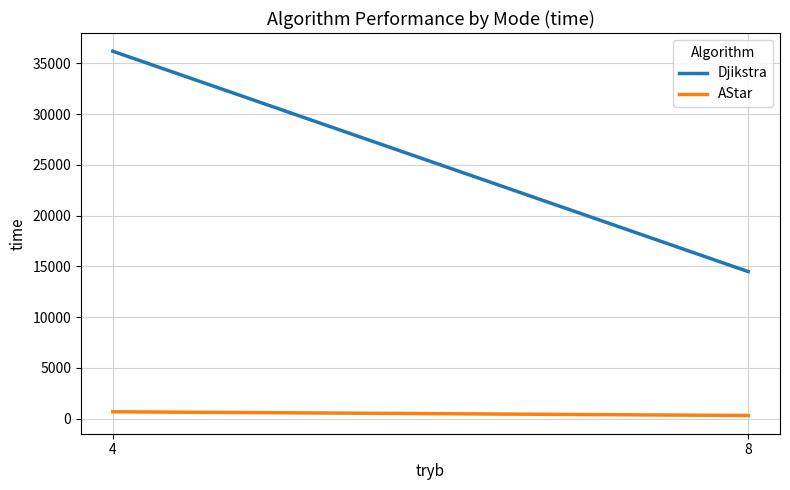

At which label is Djikstra closest to 25336?

8